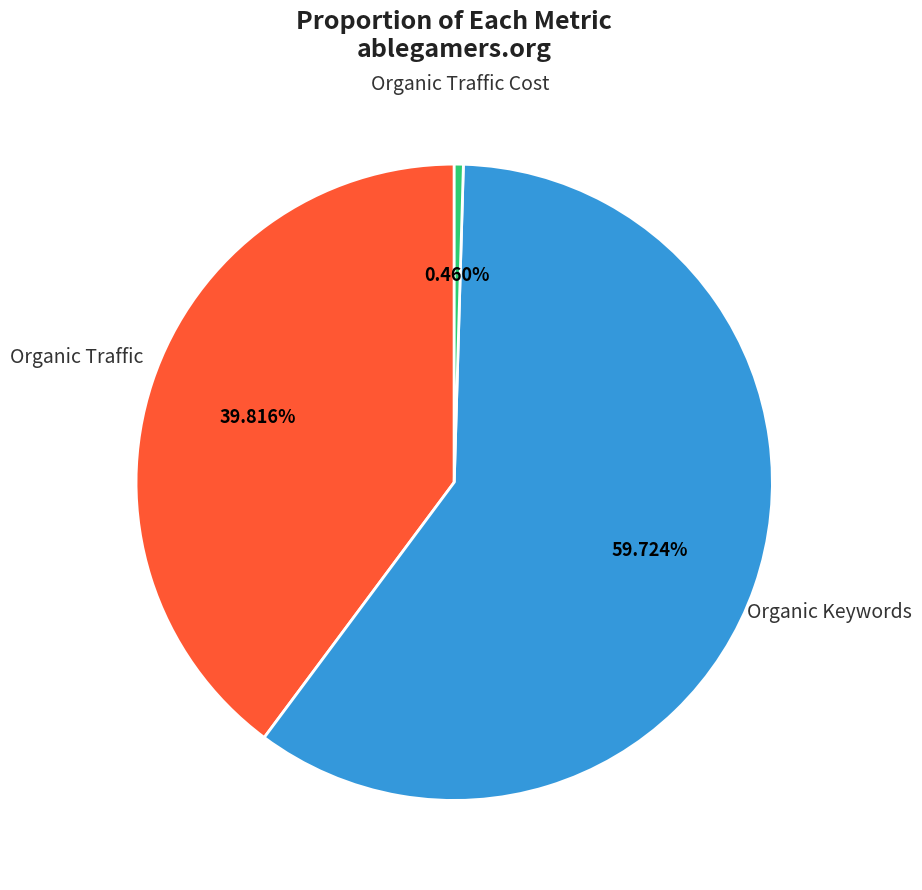

Is there any slice that represents more than half of the pie?

Yes